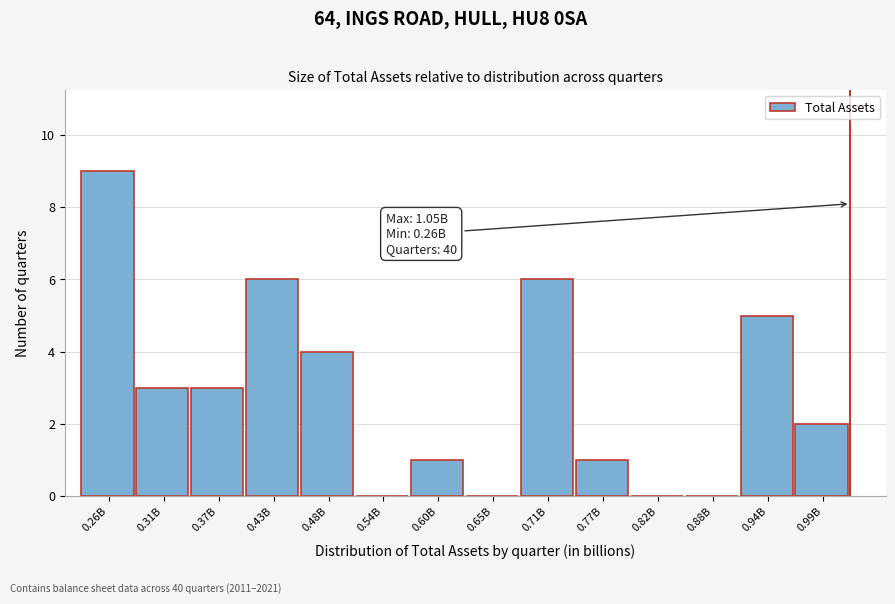

Reading left to right, extract all data points from this chart.

0.26B=9	0.31B=3	0.37B=3	0.43B=6	0.48B=4	0.54B=0	0.60B=1	0.65B=0	0.71B=6	0.77B=1	0.82B=0	0.88B=0	0.94B=5	0.99B=2